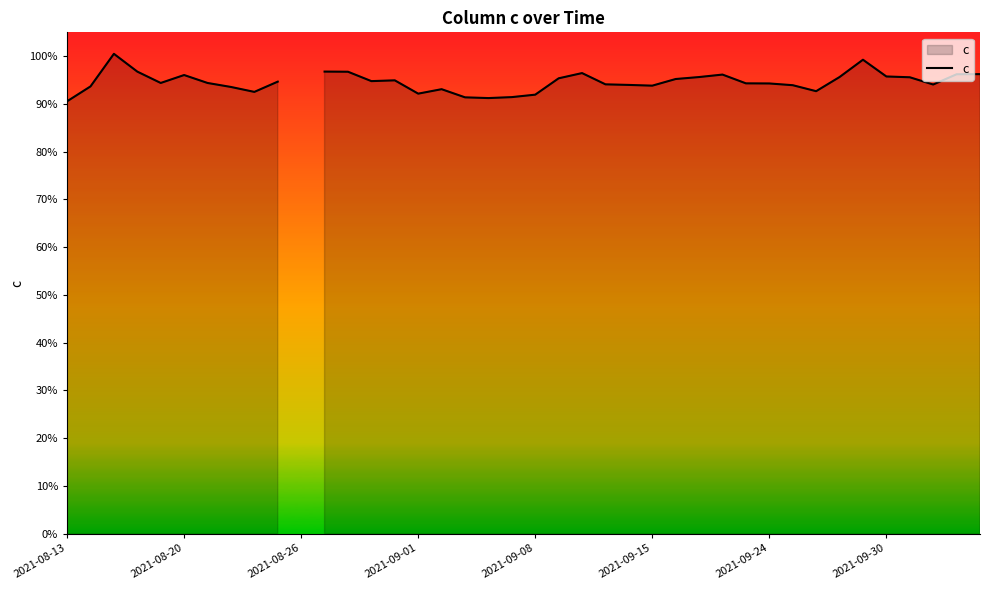

The value at 10 is nan. True or false?

False